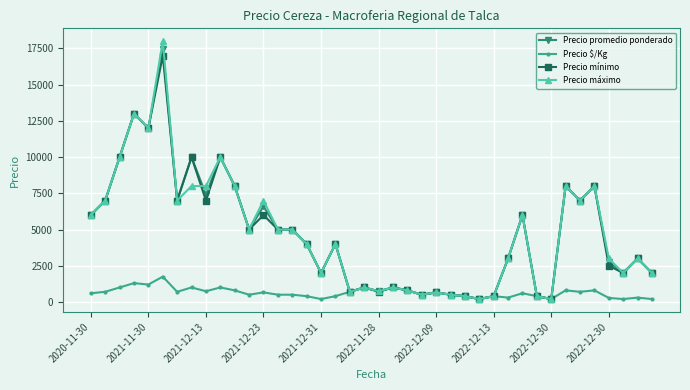

What is the maximum value for Precio máximo?

18000